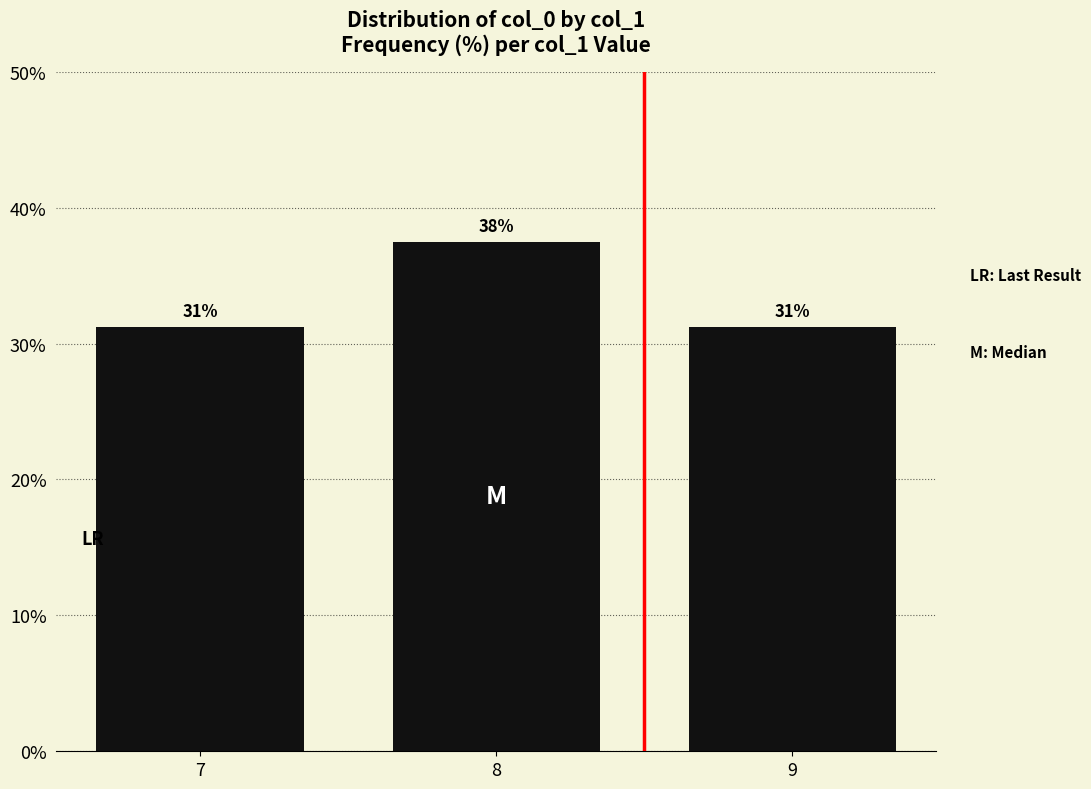

What value does the data have at 9?

31.2